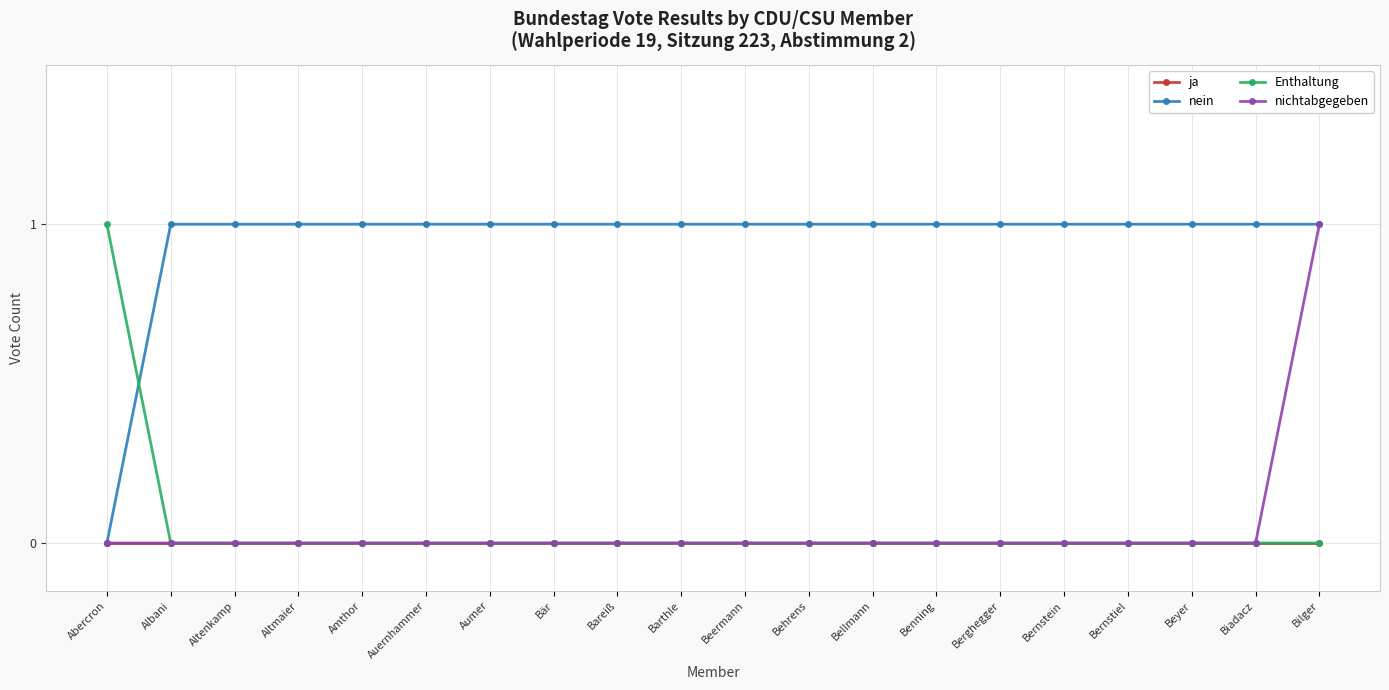

Which series has the largest total across all categories?

nein